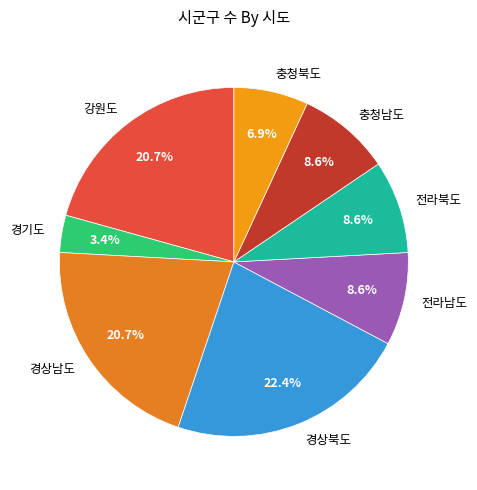

How many slices are in this pie chart?

8